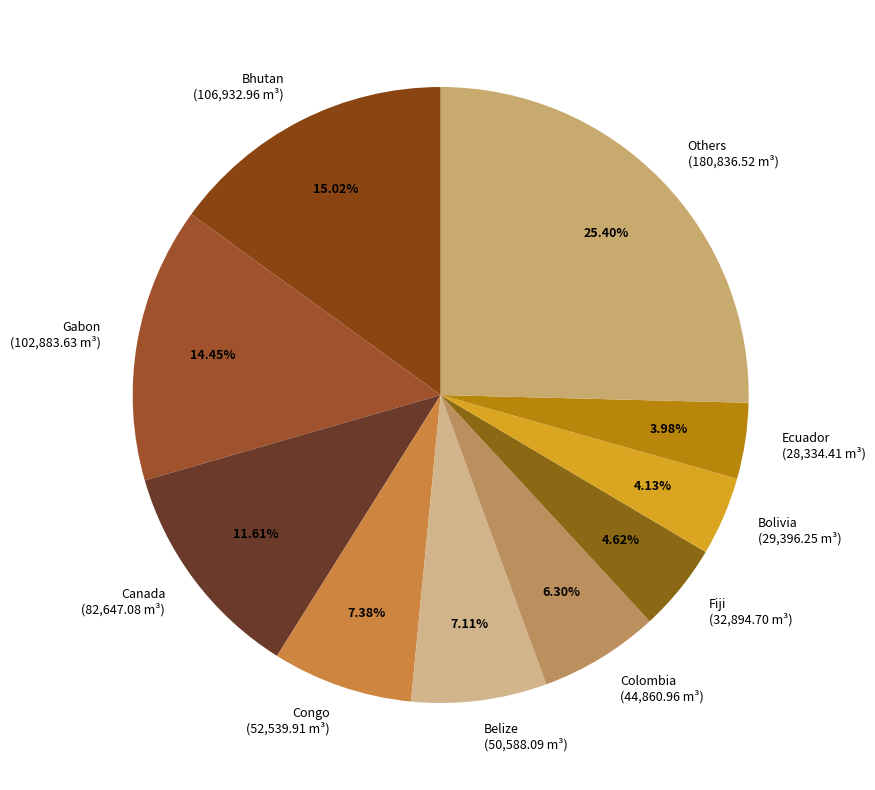

Do Colombia (44,860.96 m³) and Belize (50,588.09 m³) together represent more than half of the pie?

No